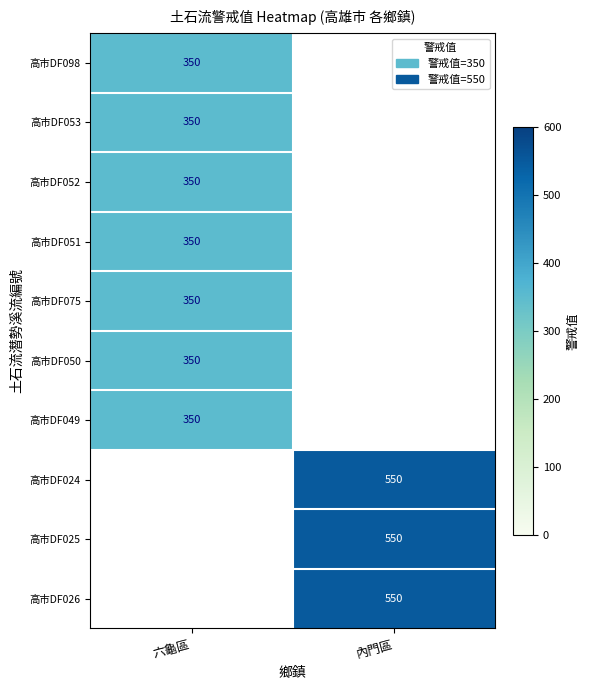

The 高市DF075 series shows 350 at 六龜區. True or false?

True